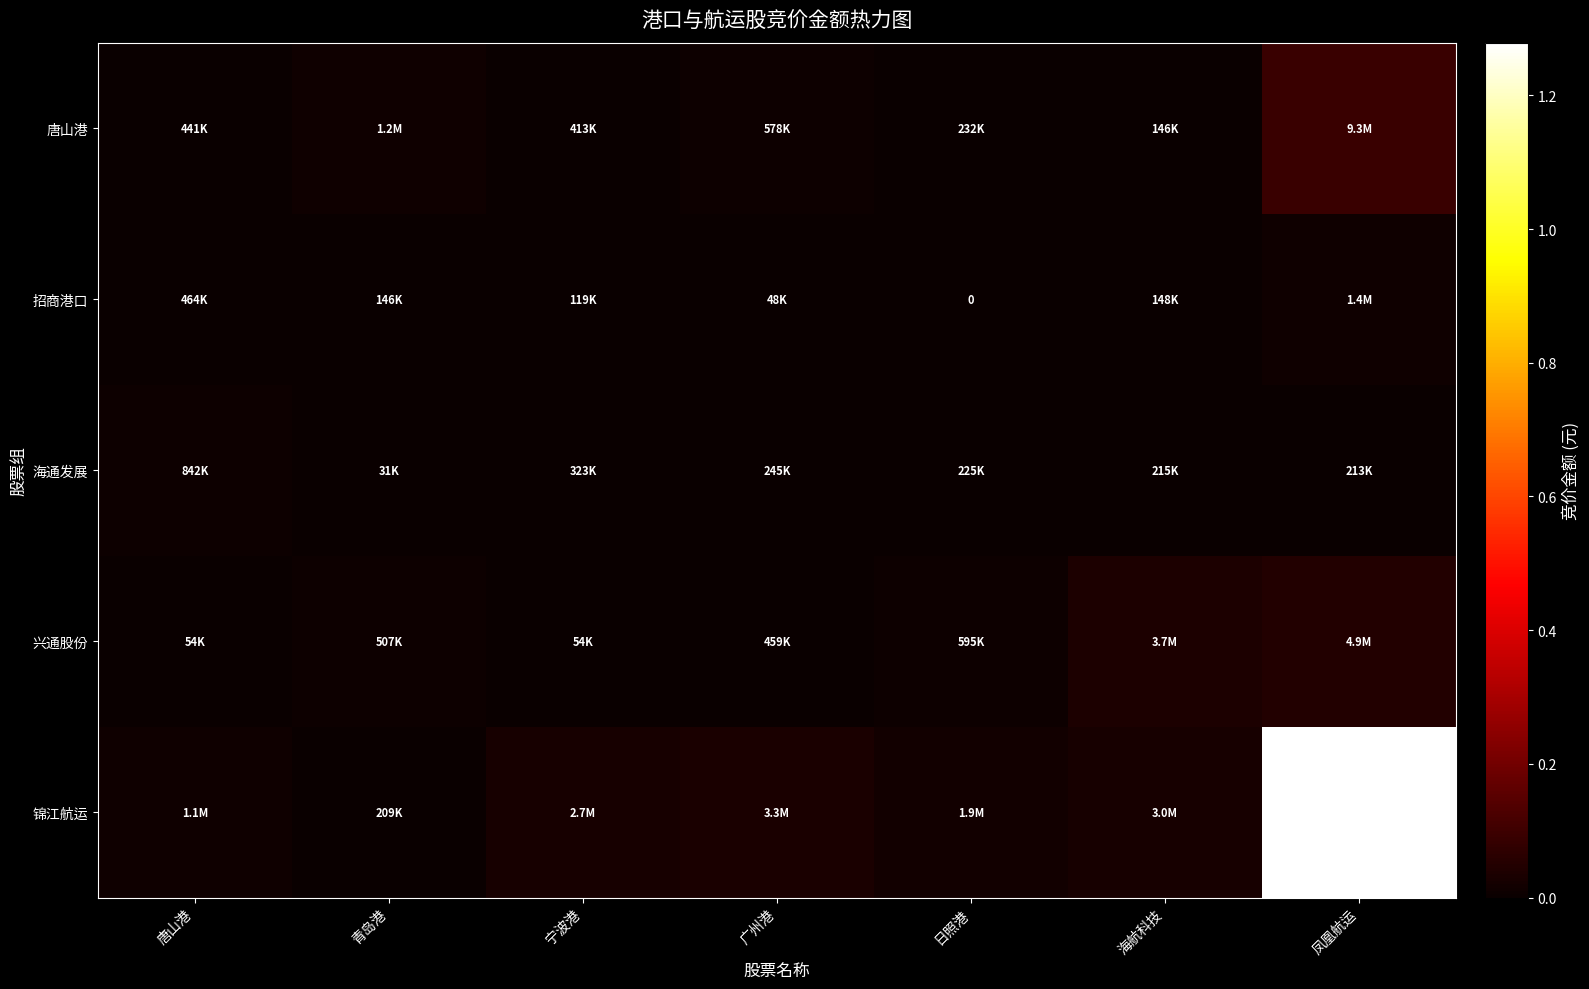

Rank the series at 宁波港 from highest to lowest value.

锦江航运, 唐山港, 海通发展, 招商港口, 兴通股份